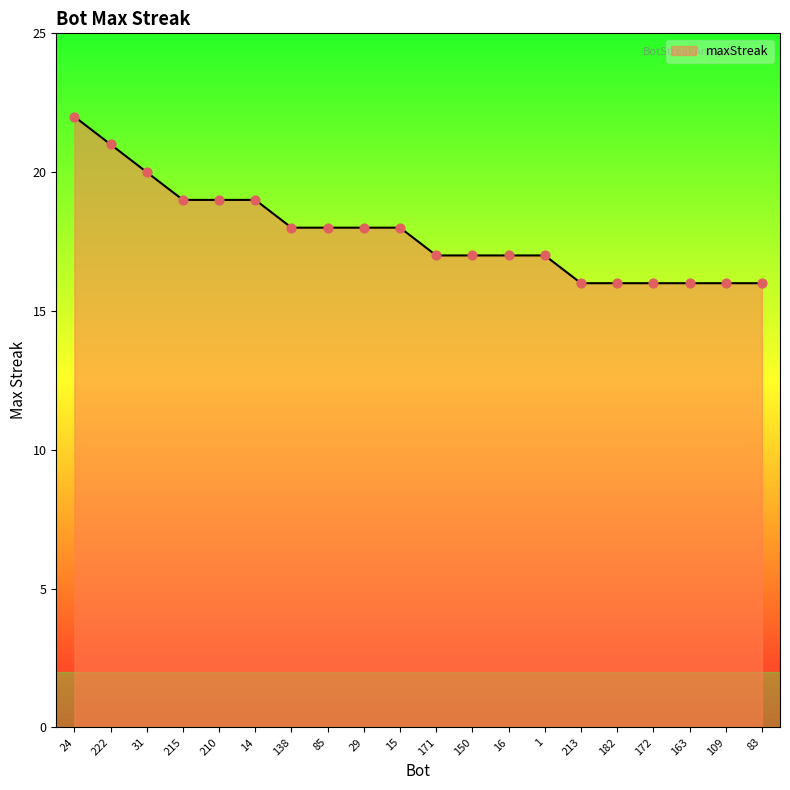

What is the change in value from 24 to 150?

-5